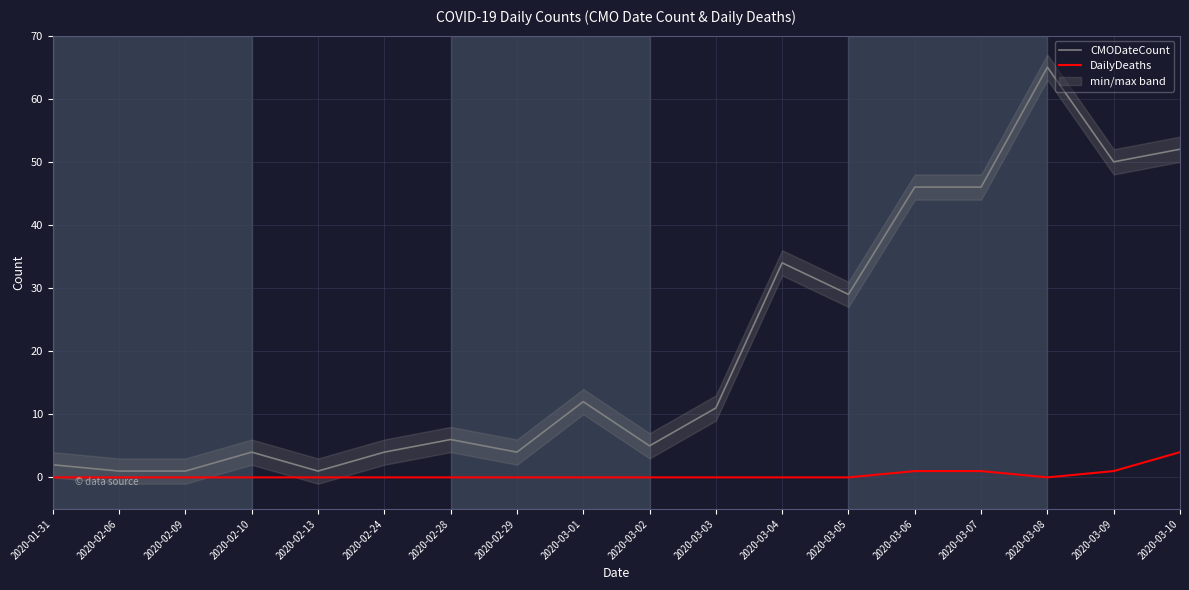

What position from the left is 2020-03-08?

16